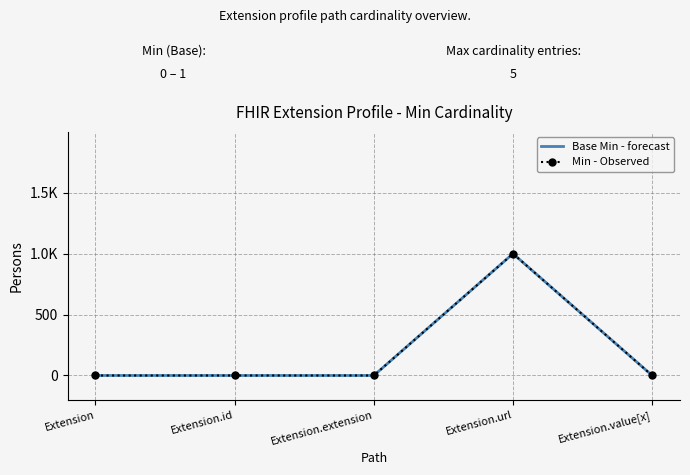

True or false: Base Min - forecast and Min - Observed cross at least once.

False